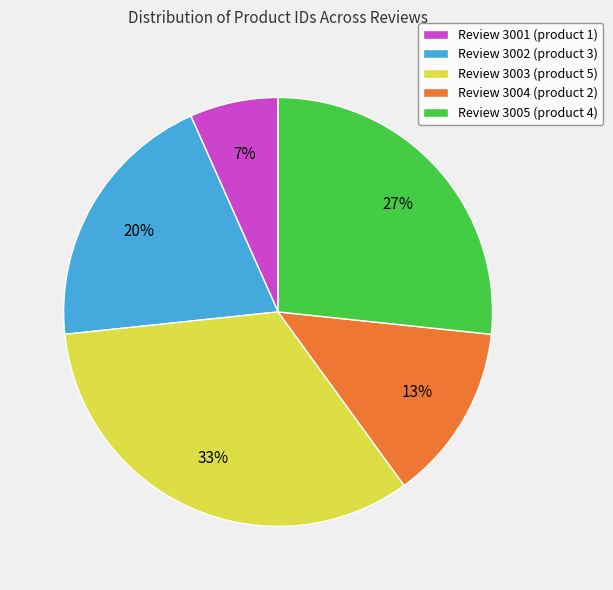

Rank the categories by value from highest to lowest.

Review 3003, Review 3005, Review 3002, Review 3004, Review 3001